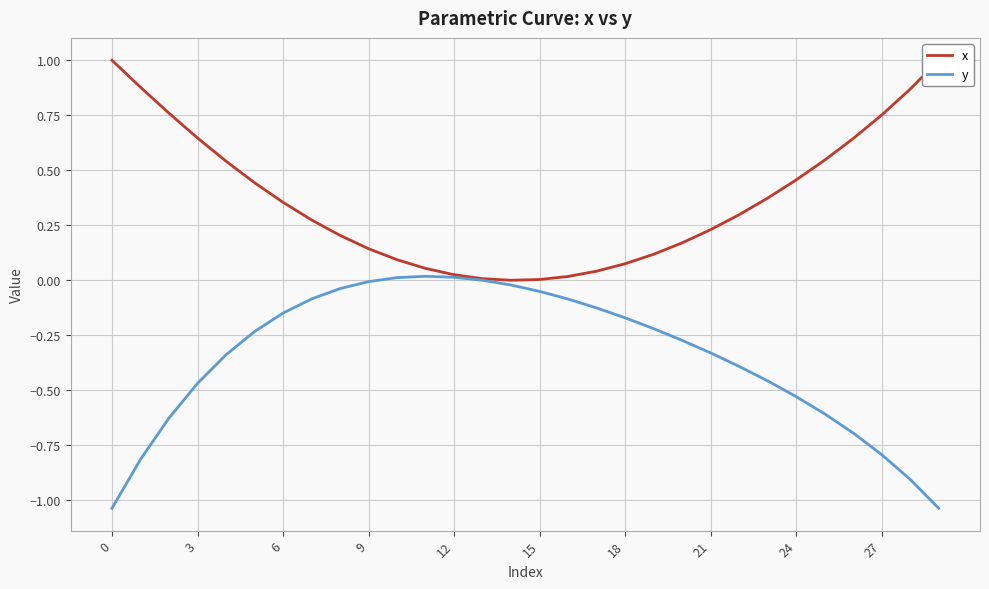

Which has a higher value, 18 or 12?

18